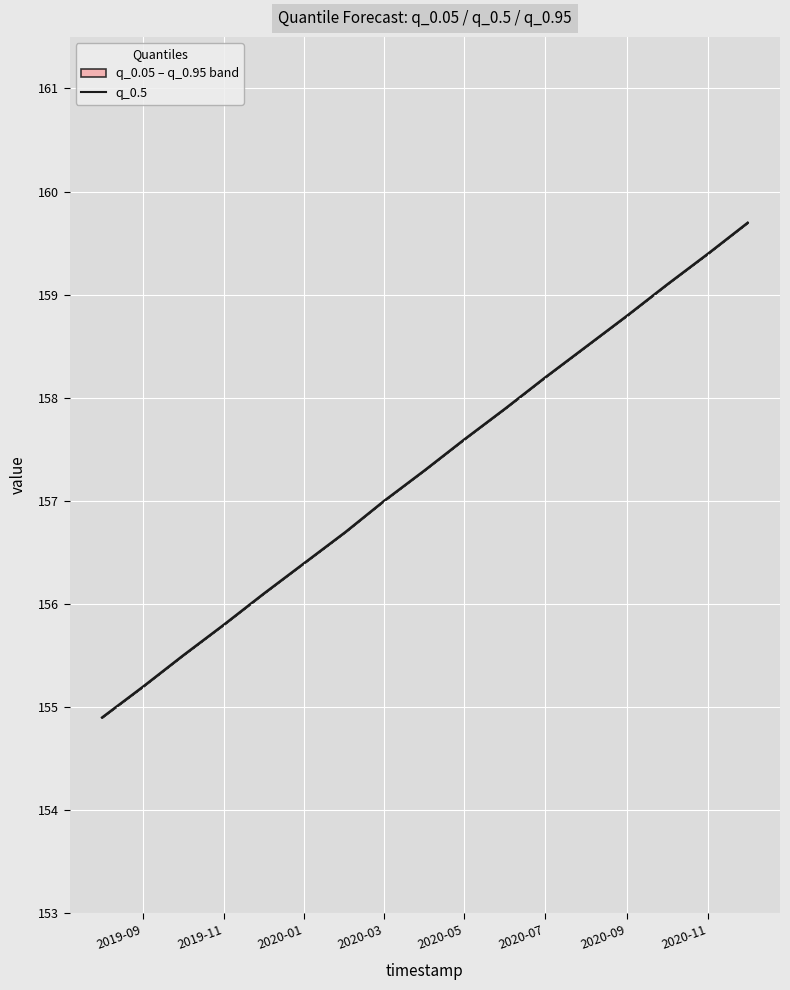

Is it true that the value at 2020-07 is 158.2?

True